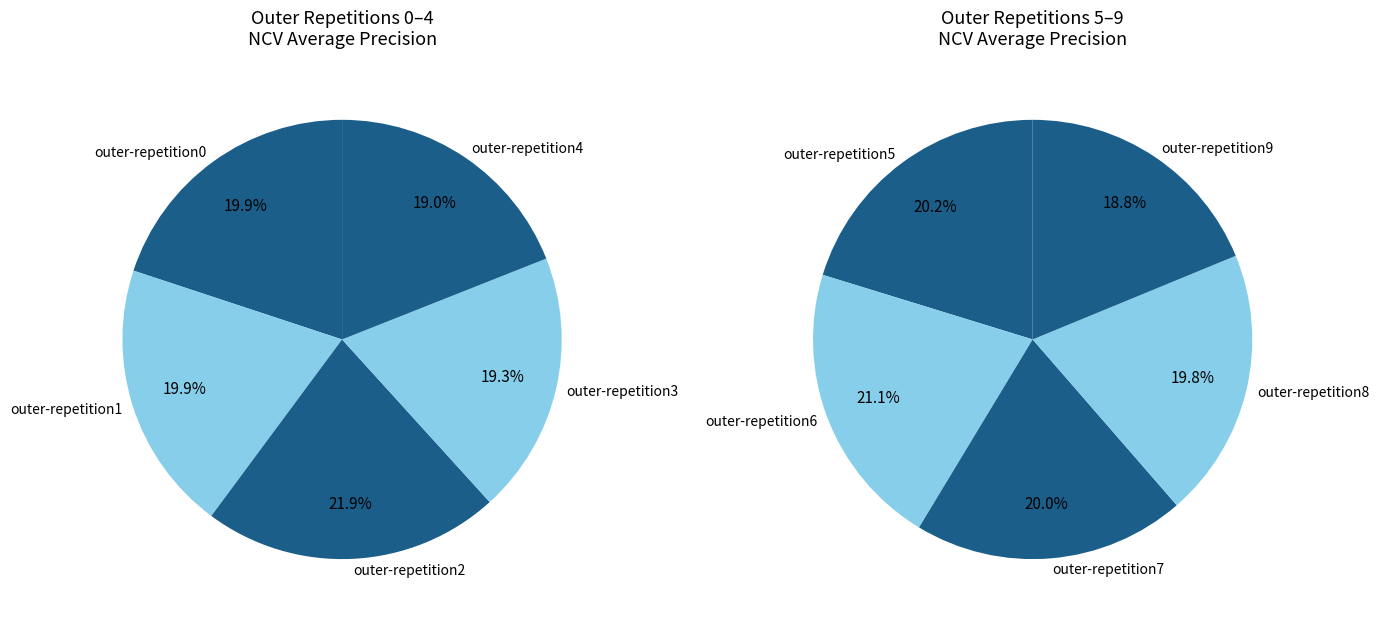

To the nearest percent, what is the difference between the largest and smallest slice percentages?

2%